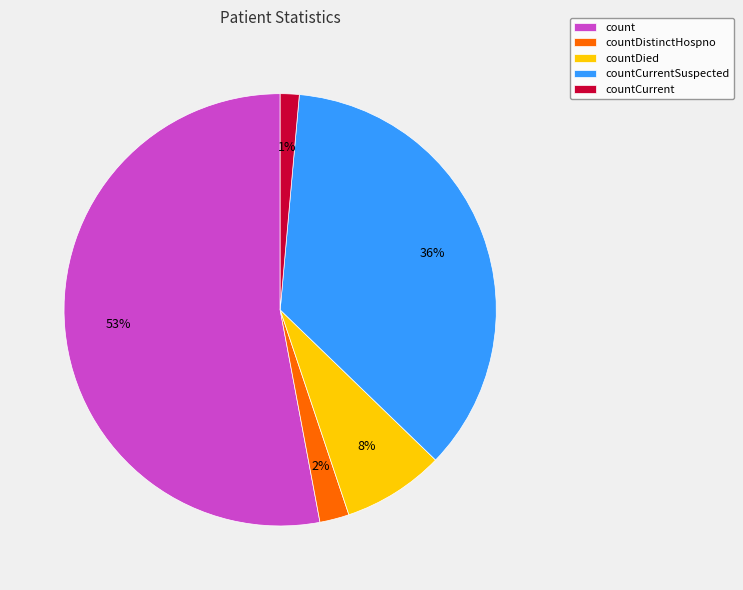

Between countDistinctHospno and count, which is larger?

count